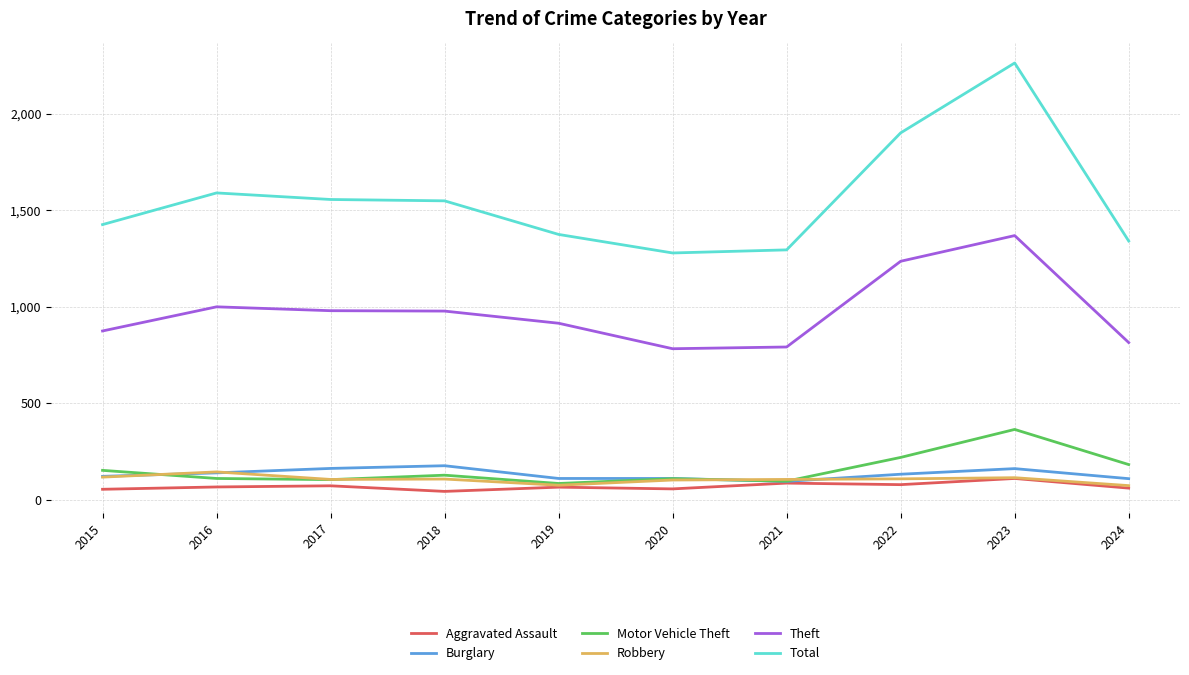

Rank the series by their maximum value, from lowest to highest.

Aggravated Assault, Robbery, Burglary, Motor Vehicle Theft, Theft, Total